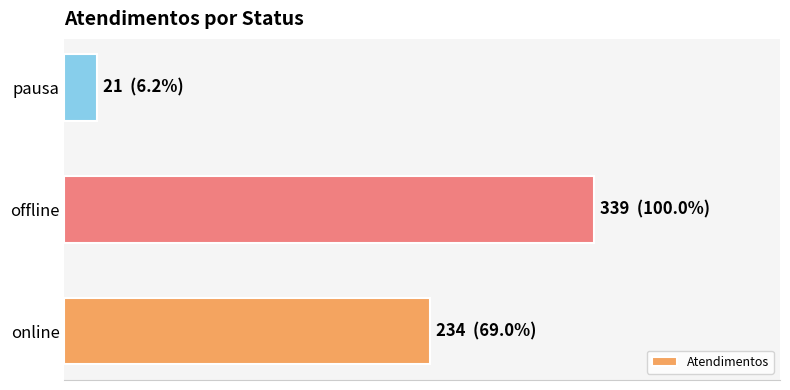

List the labels in order of value, smallest first.

pausa, online, offline